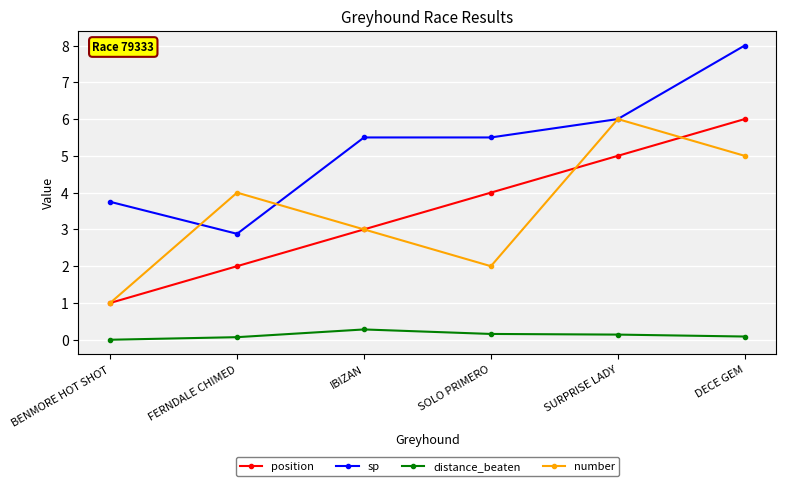

True or false: distance_beaten and sp cross at least once.

False